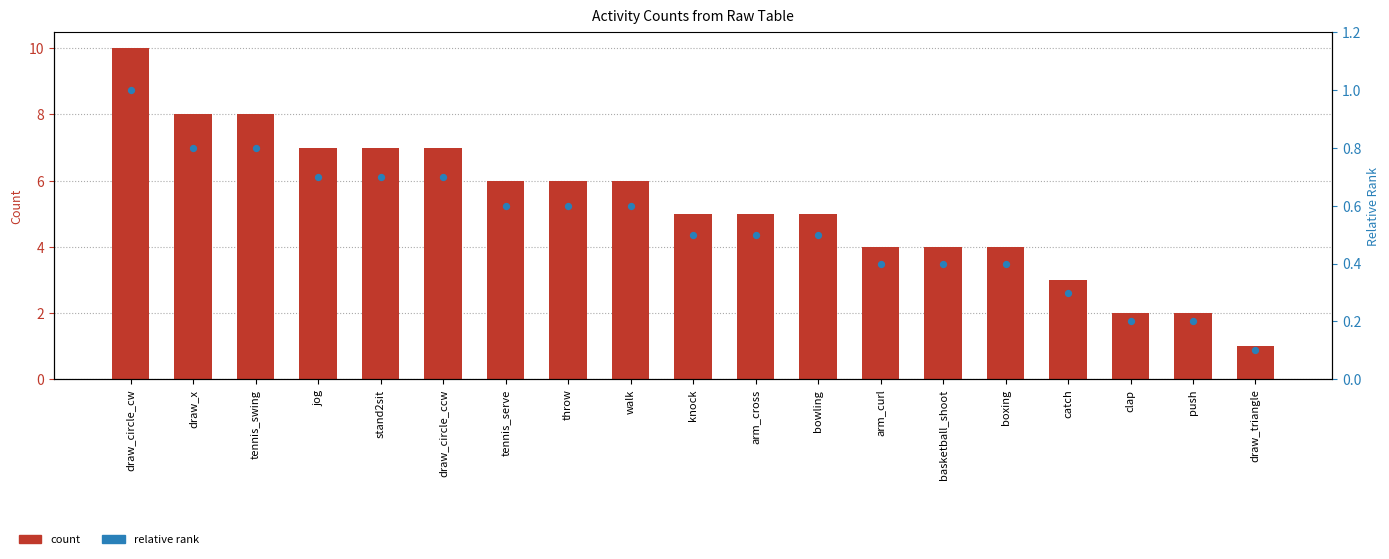

Which series contains the highest Y value?

count